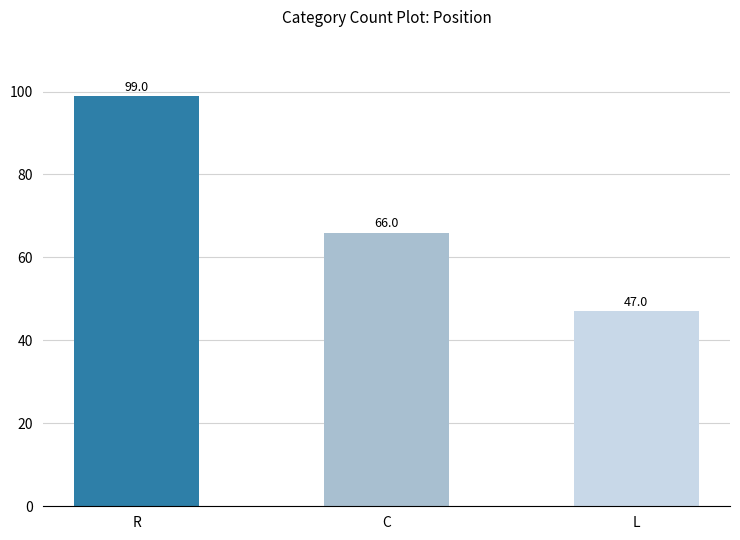

What is the average value?

71